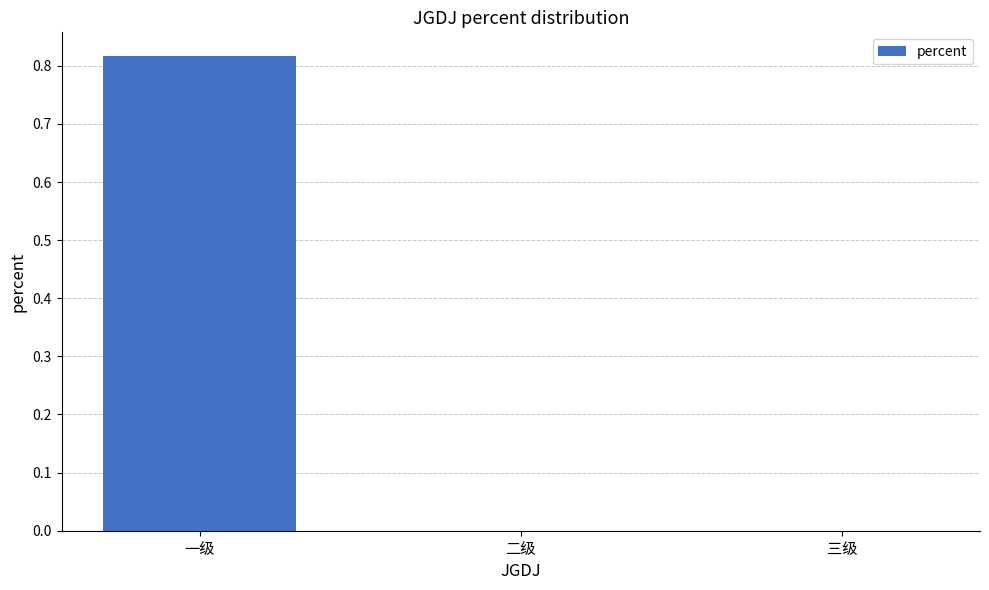

Which has a higher value, 一级 or 三级?

一级